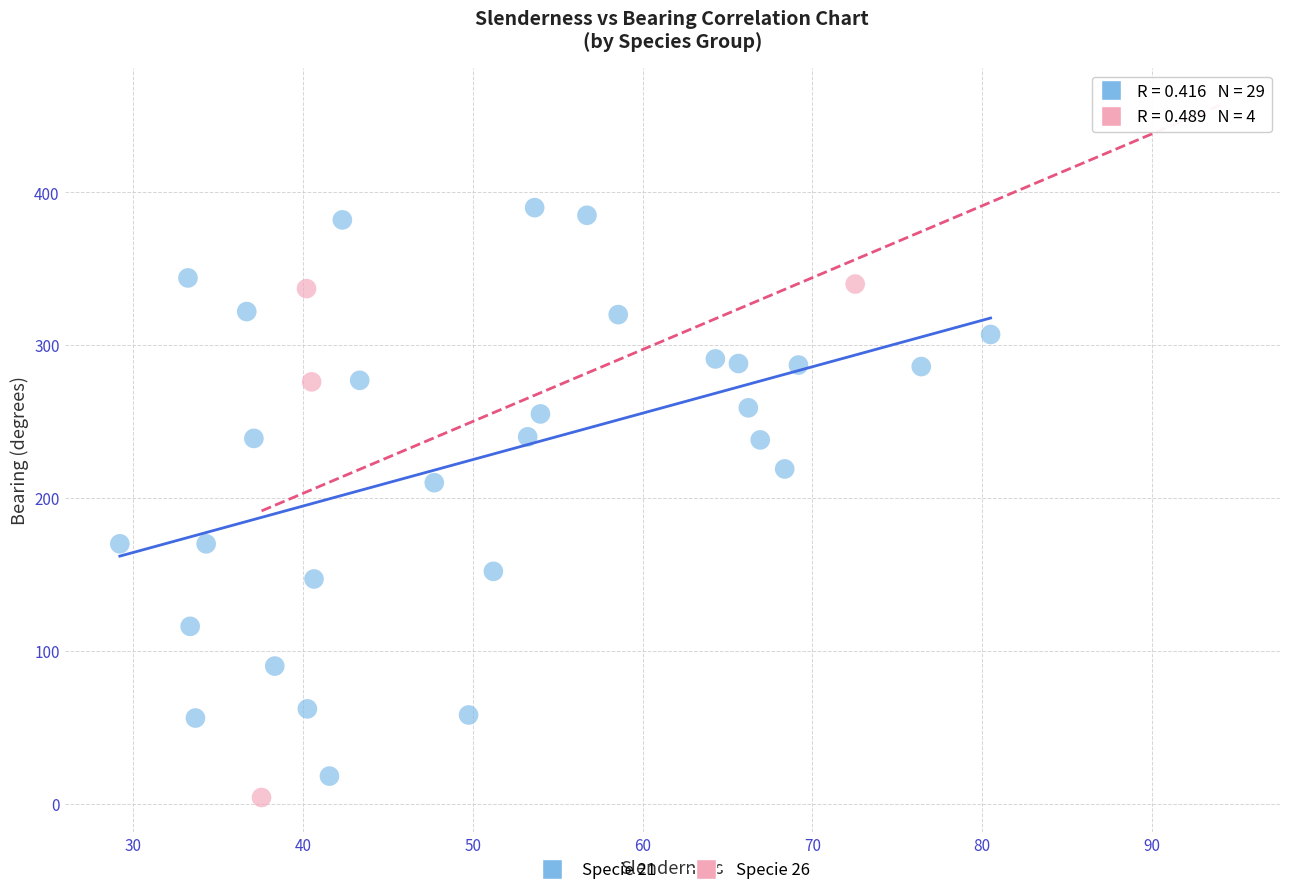

Which series has the widest spread of Y values?

Specie 21